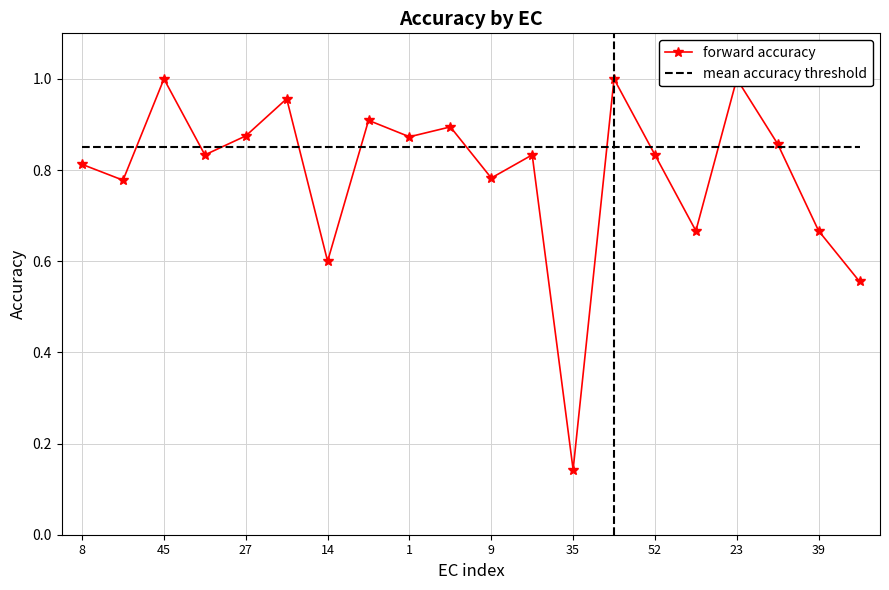

True or false: forward accuracy has more than 0 interior local peaks.

True